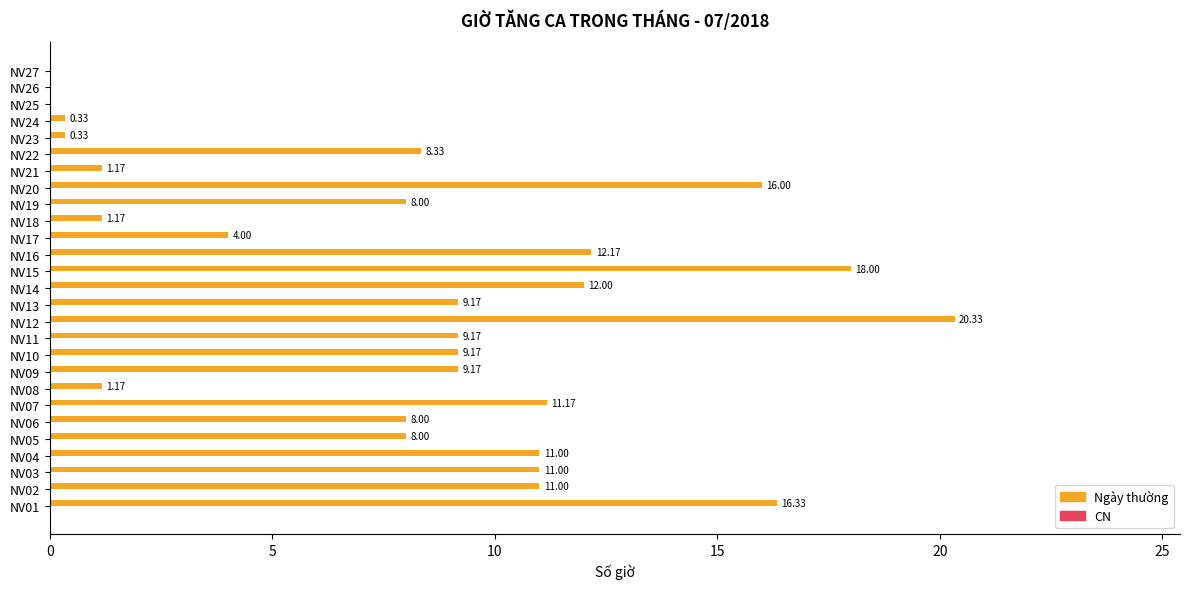

What is the change in value from NV06 to NV08?

-6.8